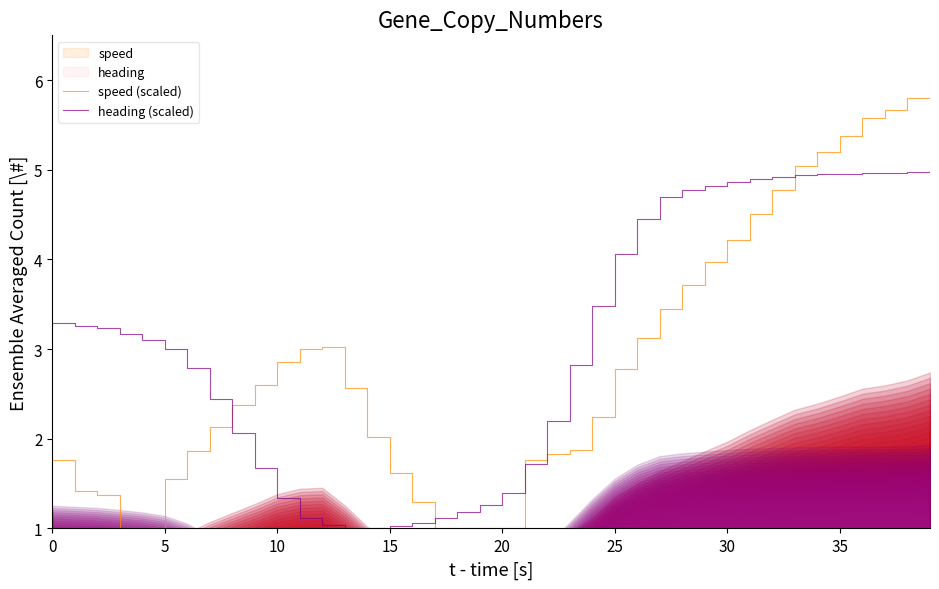

What is the maximum value for heading (scaled)?

5.0